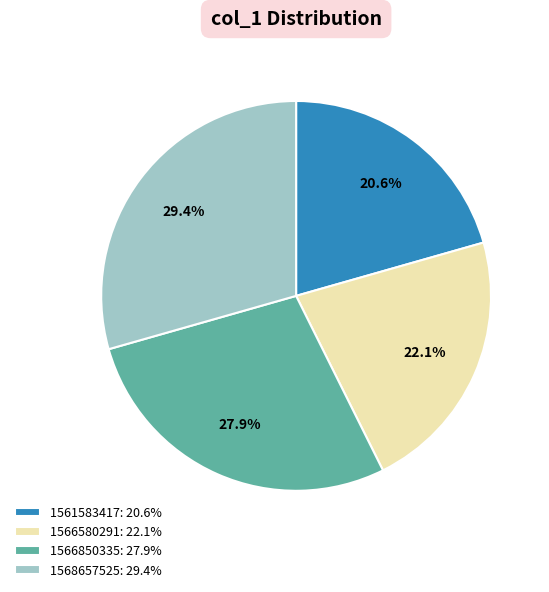

Combined, do 1568657525 and 1566850335 account for over 50%?

Yes